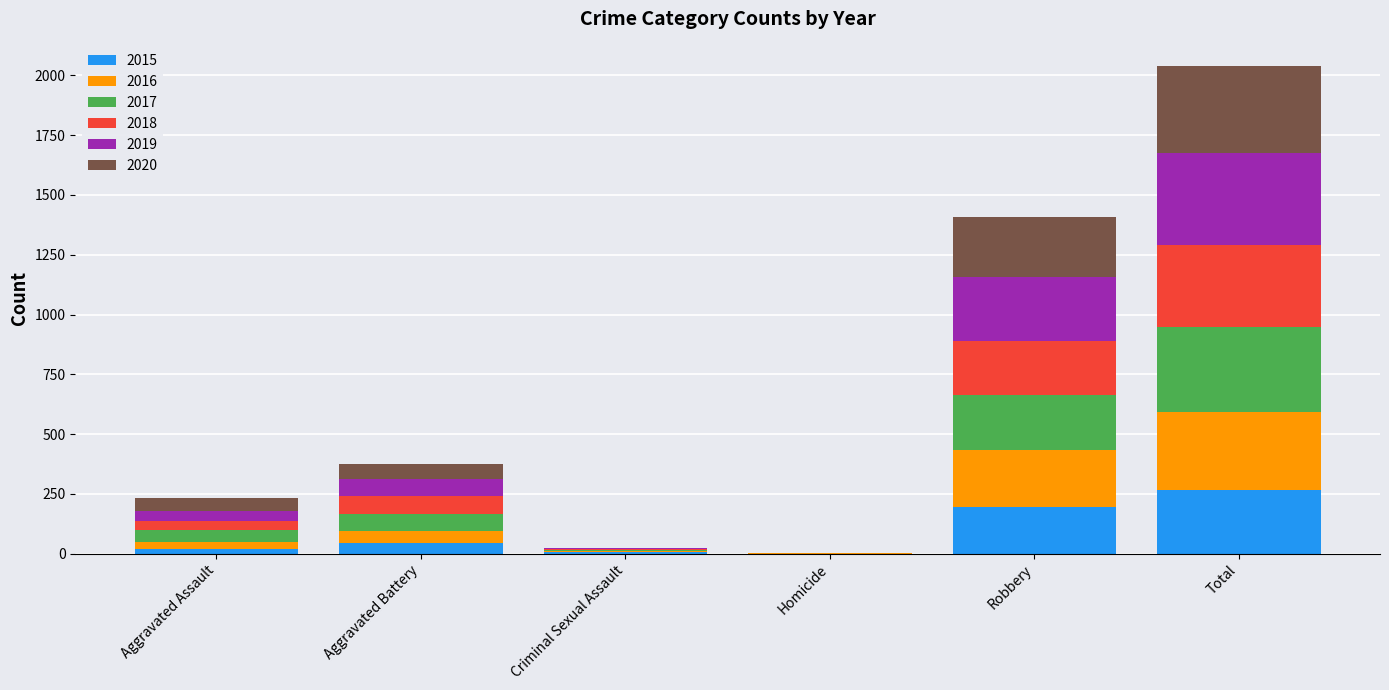

True or false: 2015 has a value of 194 at Robbery.

True